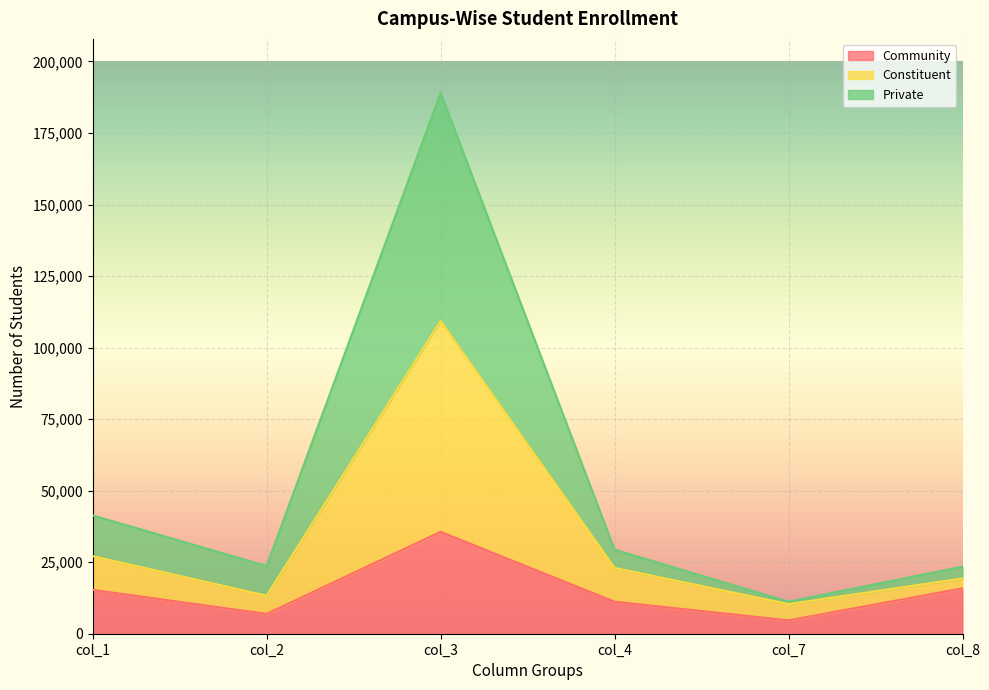

What is the highest value of the Community series?

35617